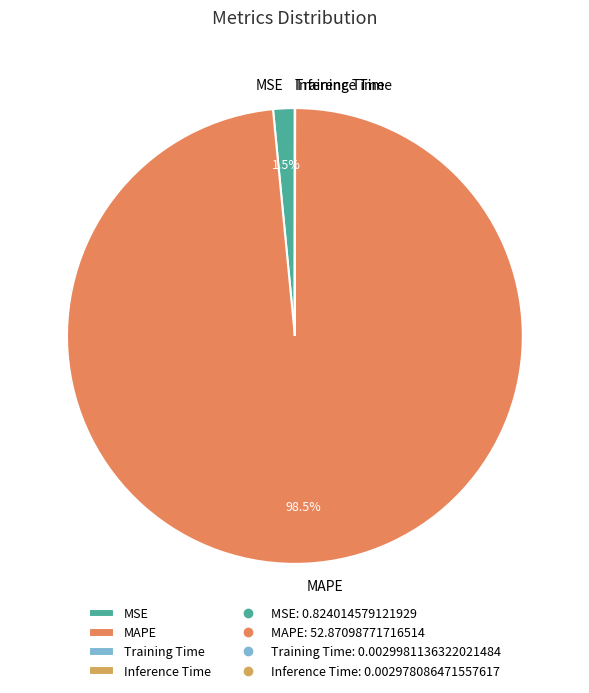

What is the largest slice in the pie chart?

MAPE